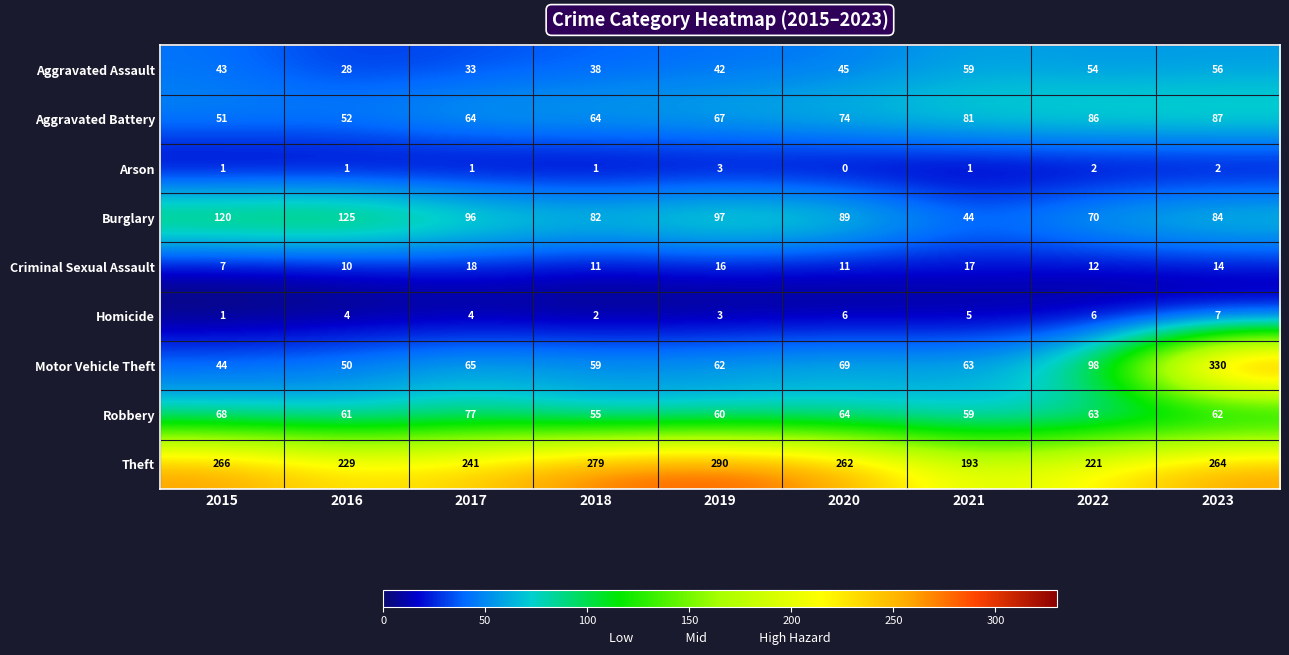

What value does the Aggravated Assault series have at 2021, to the nearest 10?

60